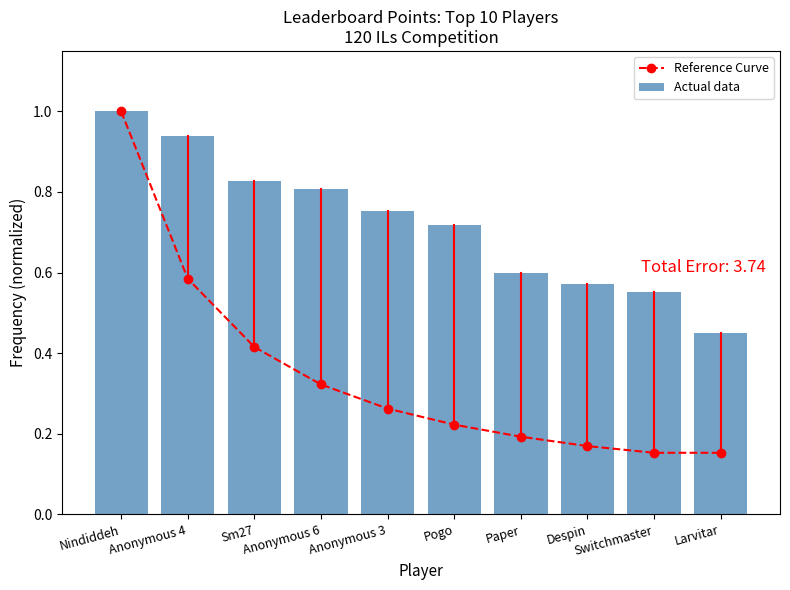

What is the label of the 6th bar from the right?

Anonymous 3